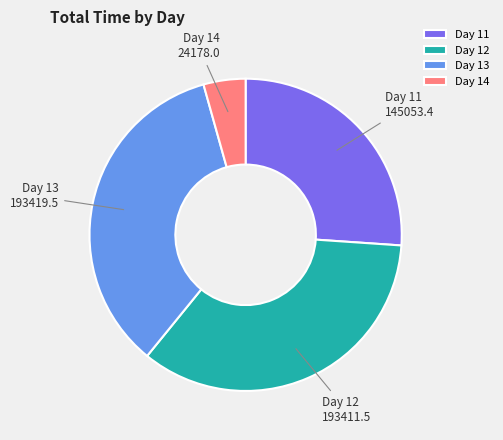

Is it true that Day 14 is 4% of the pie?

True